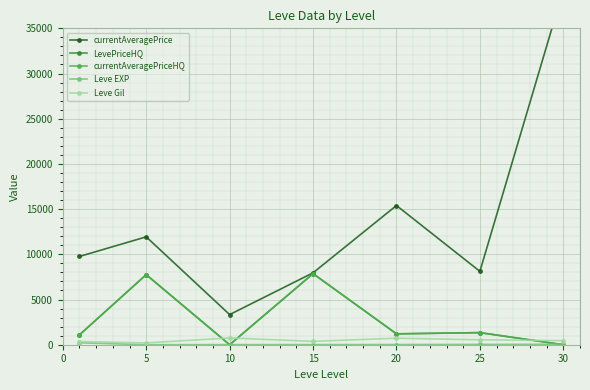

What is the value of the Leve Gil point at the 4th from the left?

373.3